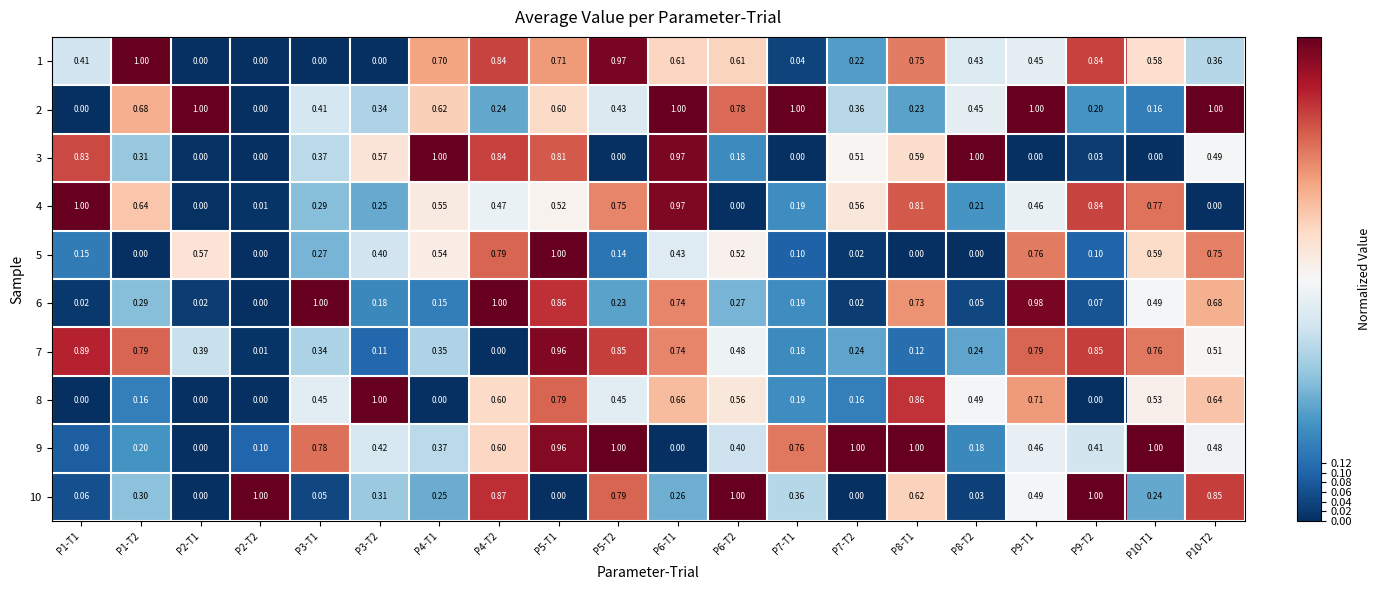

Count the number of data series in this chart.

10